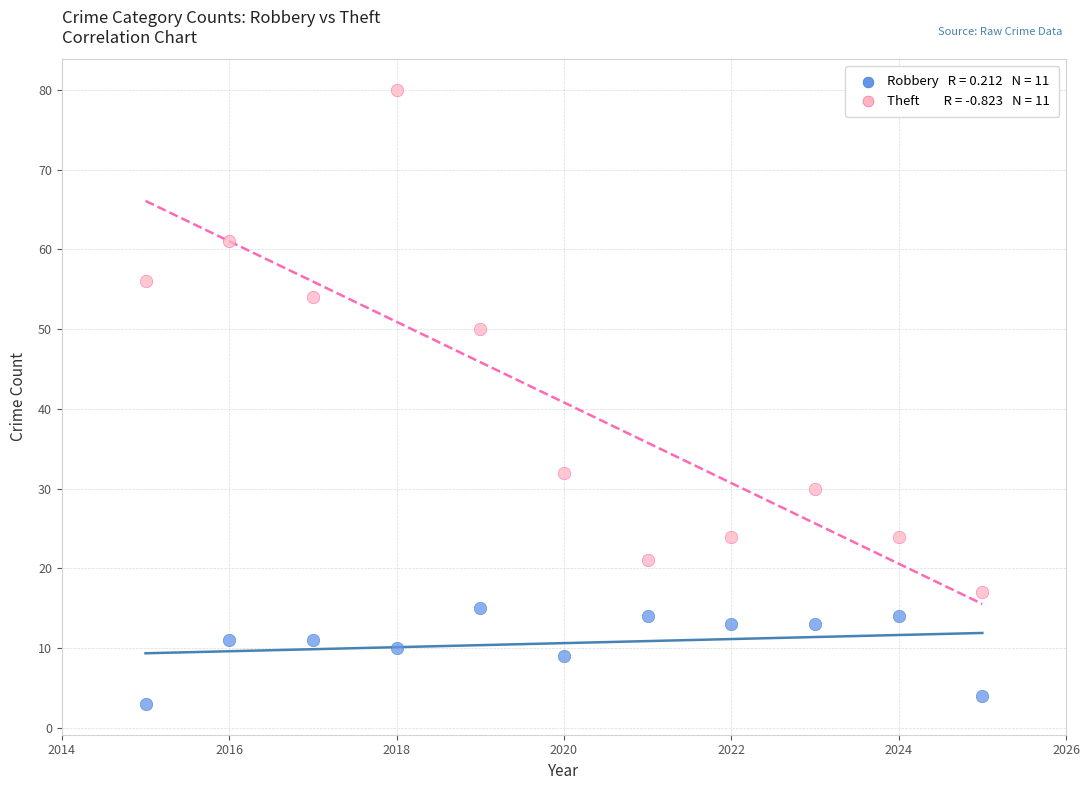

Across all data points, what is the range of Y values (max minus min)?

77